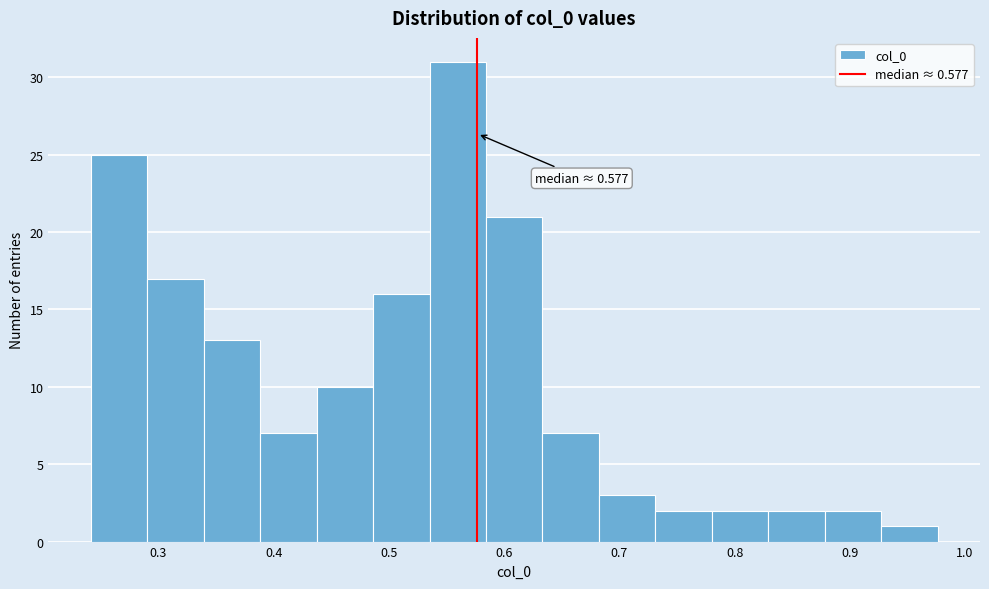

Which range on the x-axis has the tallest bar?

0.54 to 0.58